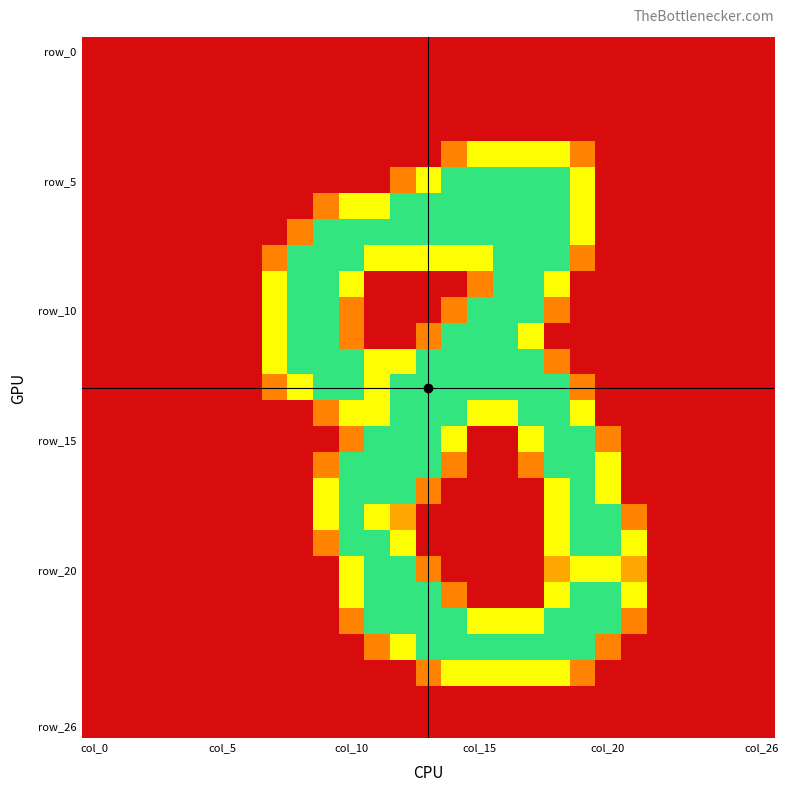

What is the maximum value shown in the chart?

2.0